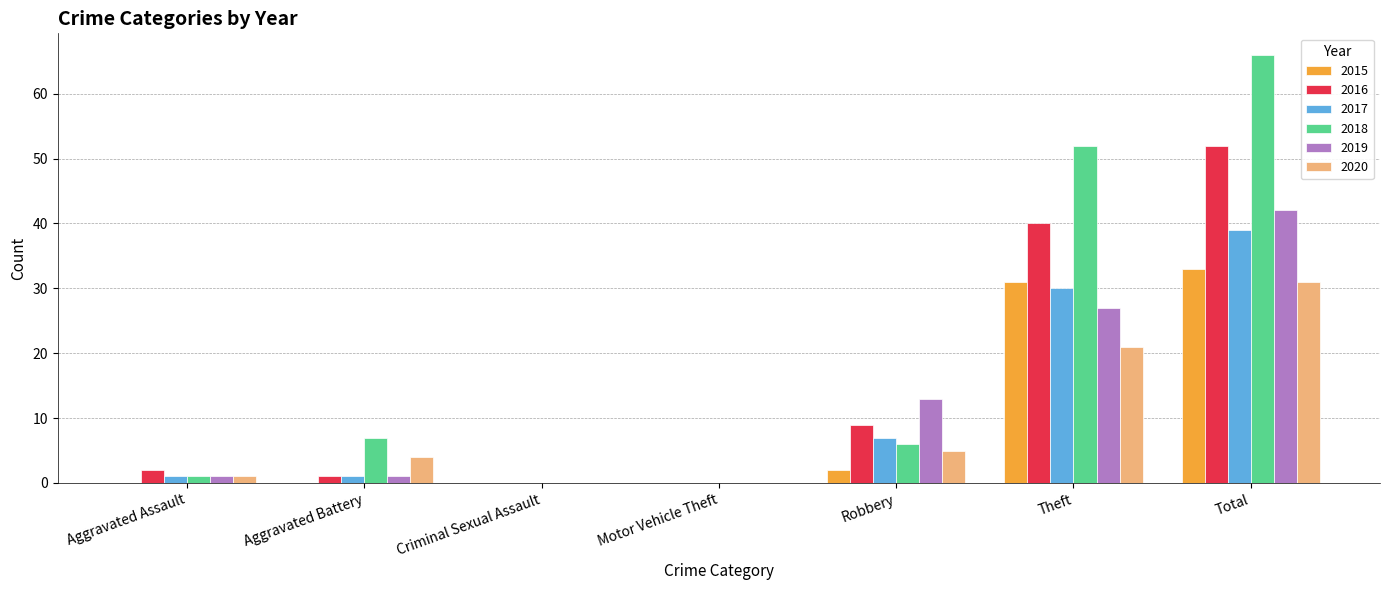

What is the total value across all series at Robbery?

42